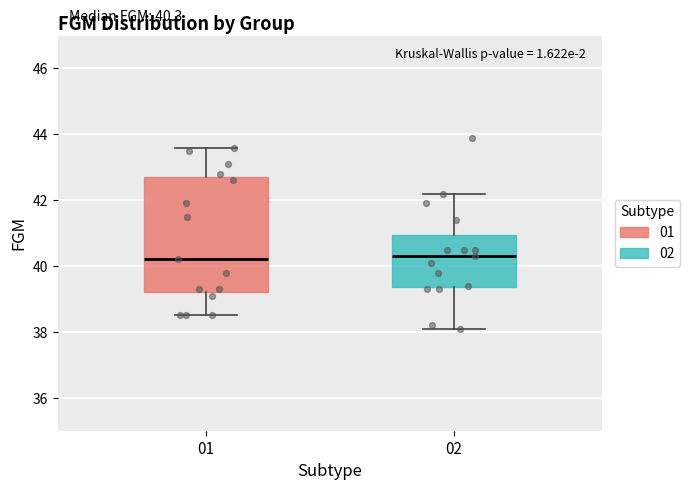

Comparing the boxes themselves (not the whiskers), which one is the tallest?

01